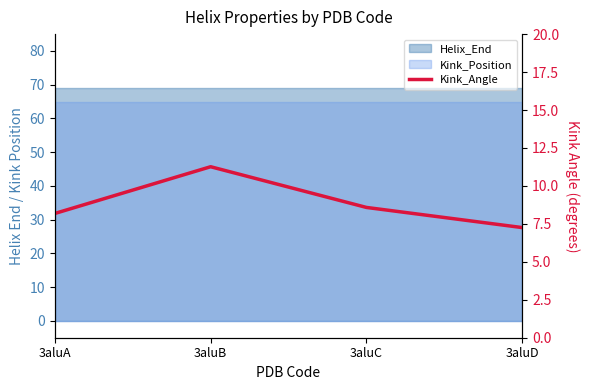

Where is the first local maximum?

3aluB